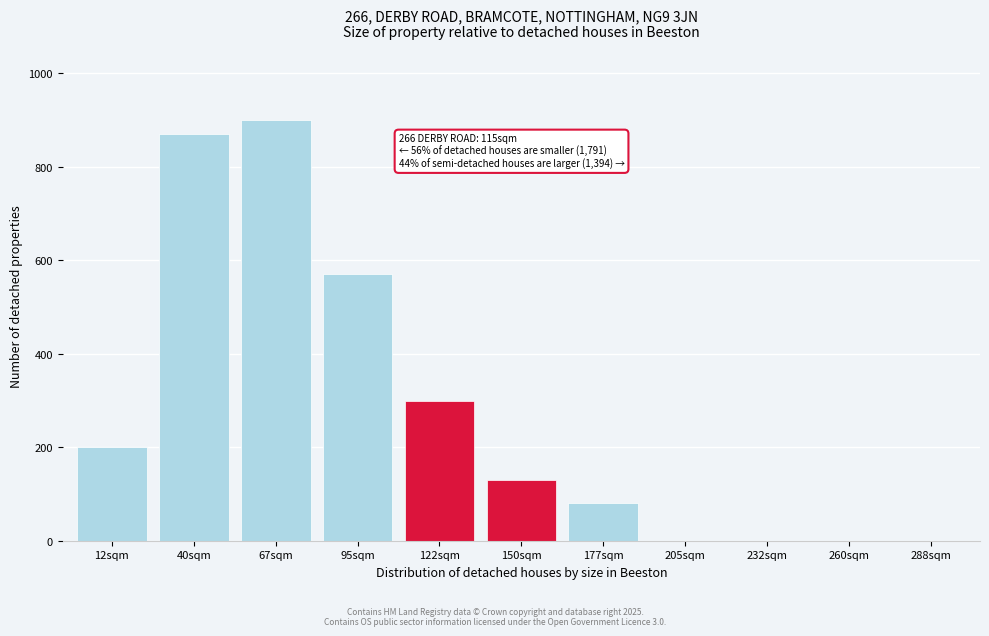

Reading left to right, extract all data points from this chart.

12sqm=200	40sqm=870	67sqm=900	95sqm=570	122sqm=300	150sqm=130	177sqm=80	205sqm=0	232sqm=0	260sqm=0	288sqm=0